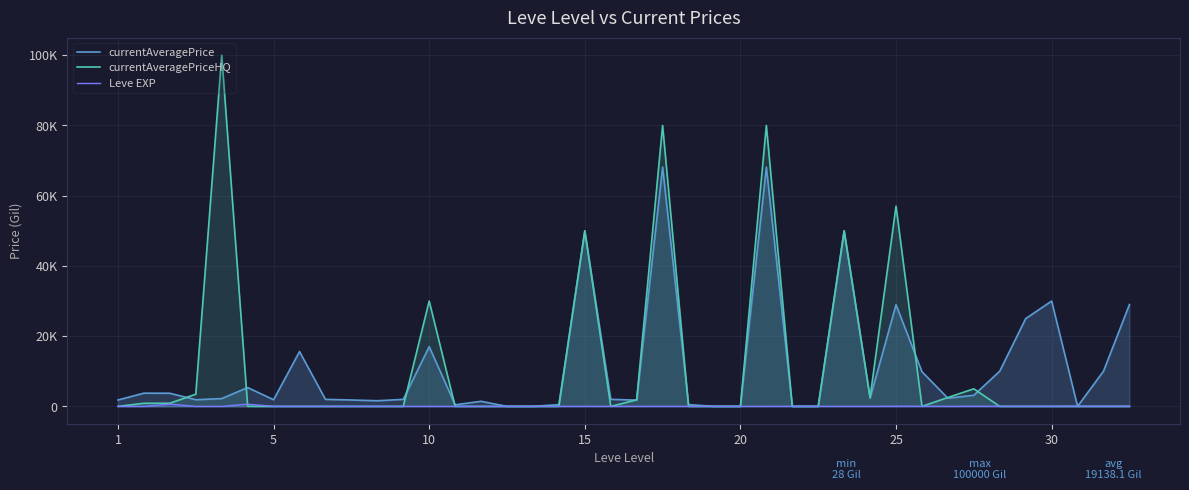

How many lines are shown in the chart?

3